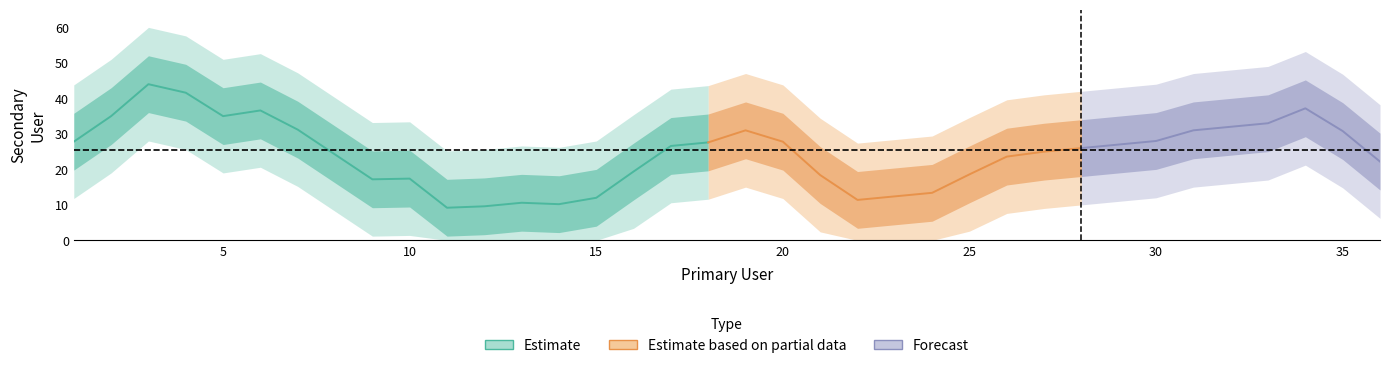

What is the difference between the maximum and minimum values?

53